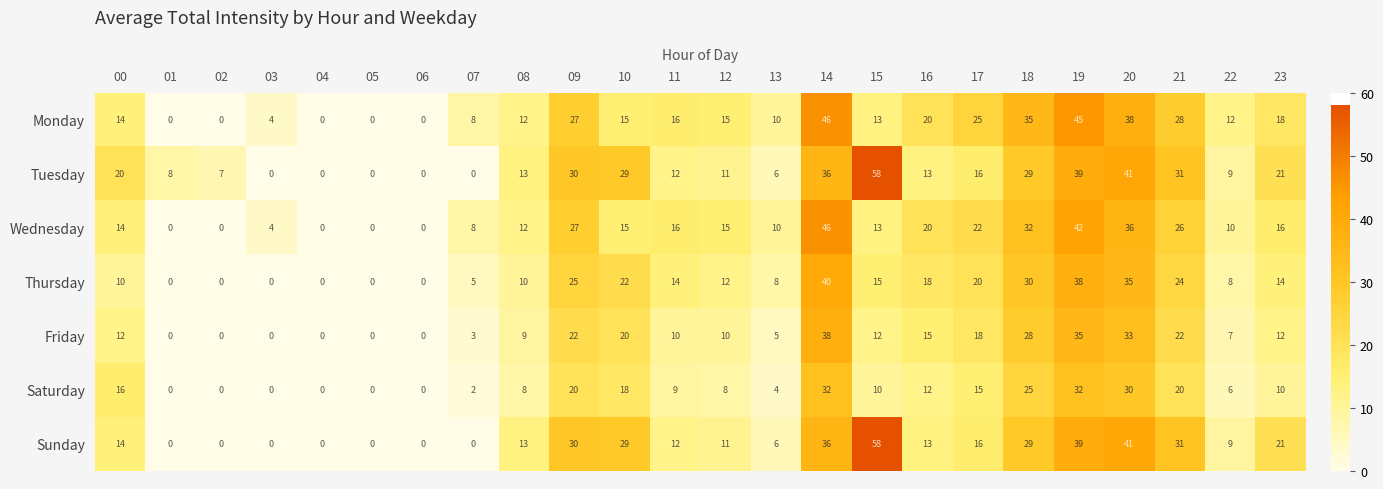

Which series has the largest total across all categories?

Tuesday